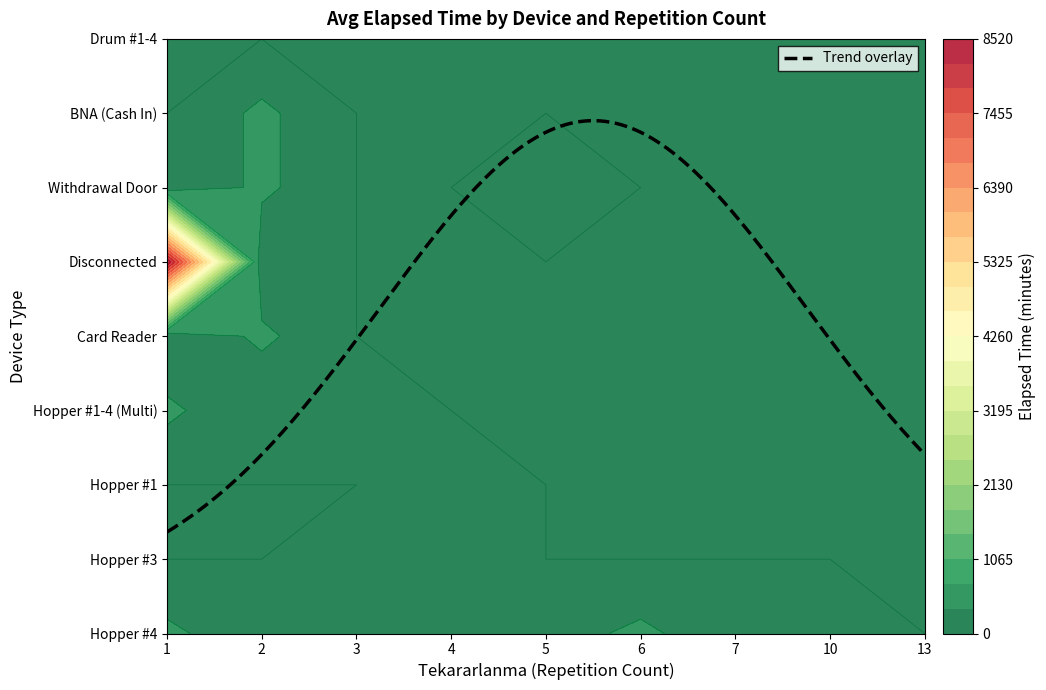

What is the difference between the maximum and minimum values in the Hopper #3 series?

200